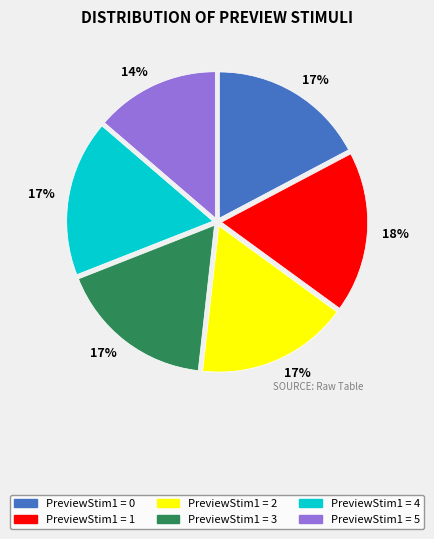

Is there any slice that represents more than half of the pie?

No